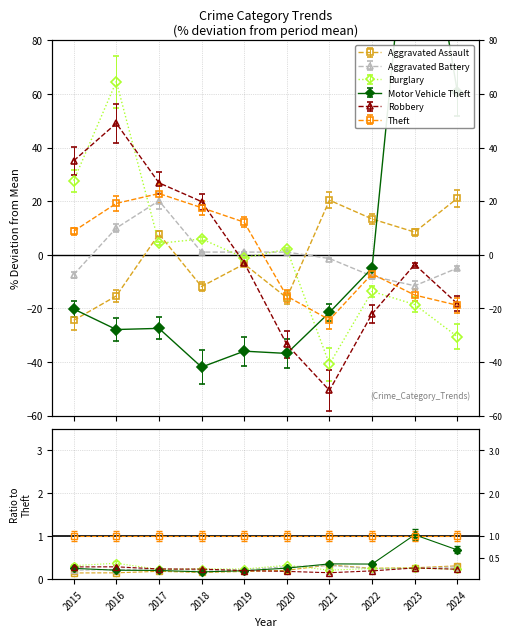

What are all the series names shown in the legend?

Aggravated Assault, Aggravated Battery, Burglary, Motor Vehicle Theft, Robbery, Theft